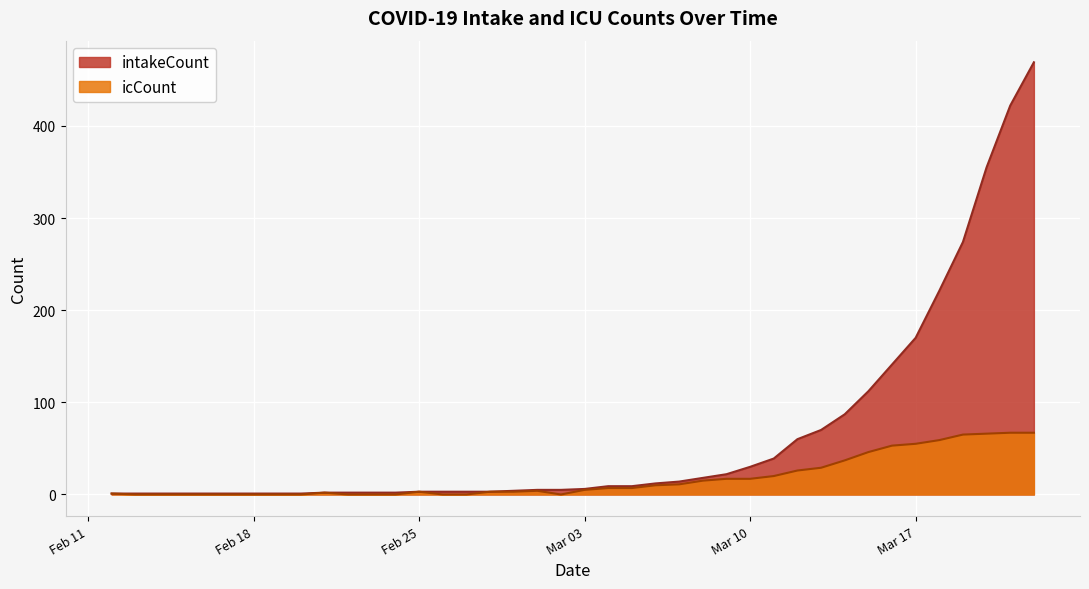

What is the label of the 11th point from the right?

2020-03-12